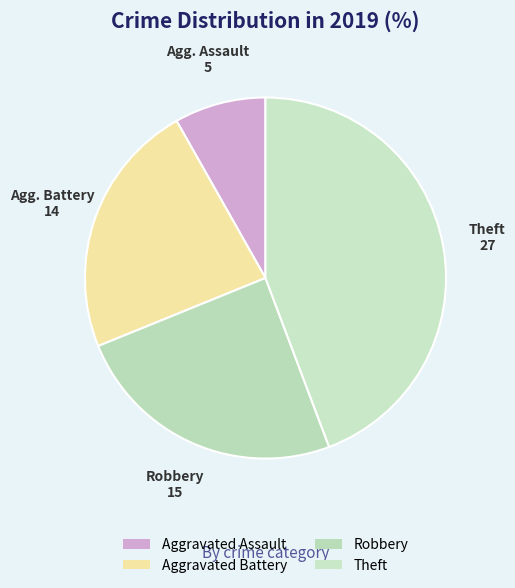

Is there a majority slice in this chart?

No